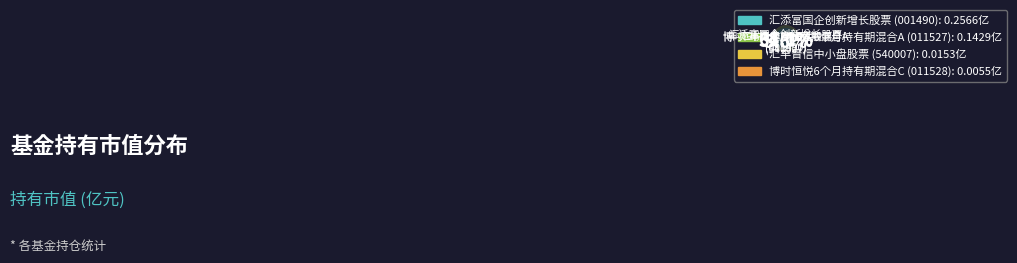

To the nearest percent, what percentage of the pie is 汇添富国企创新增长股票?

61%